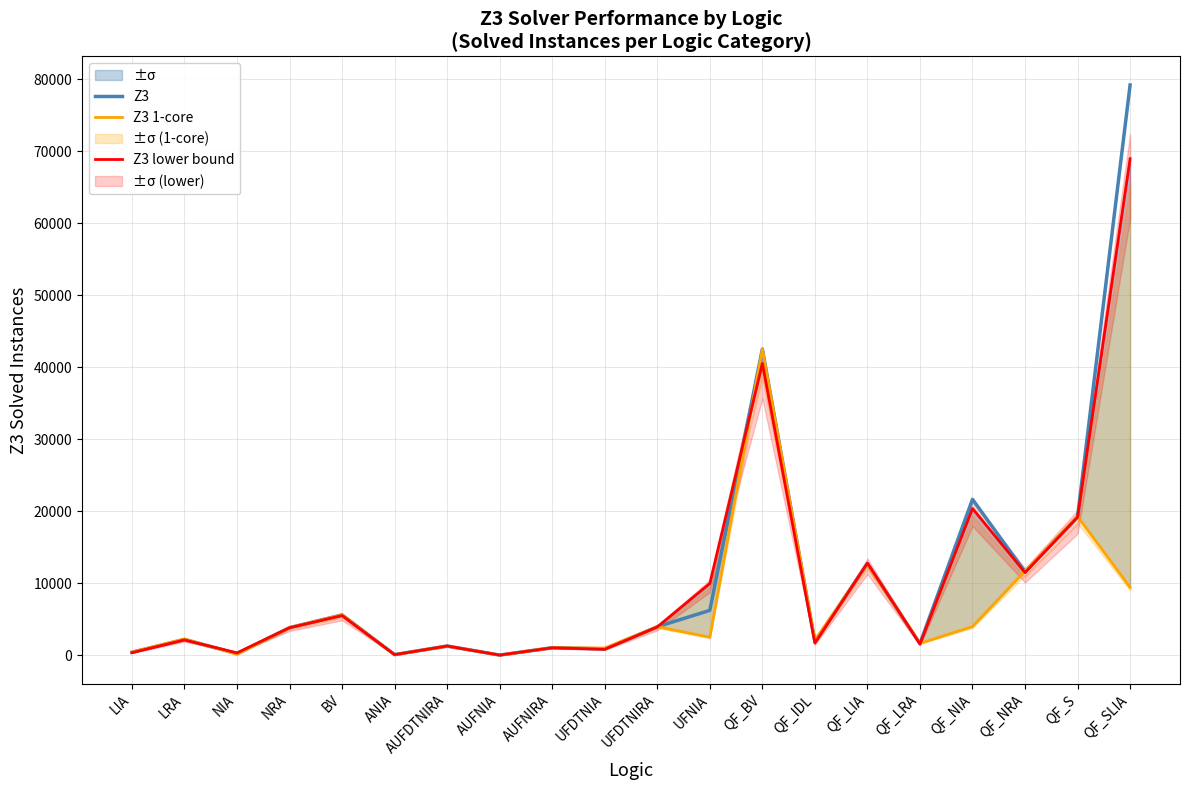

What position from the left is AUFDTNIRA?

7